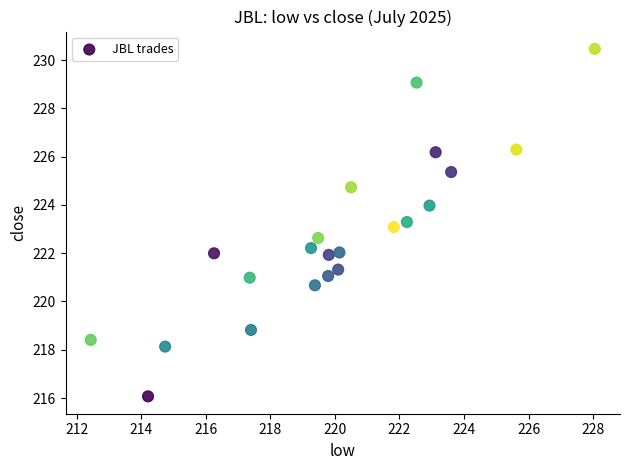

What is the range of X values (max minus min)?

15.6